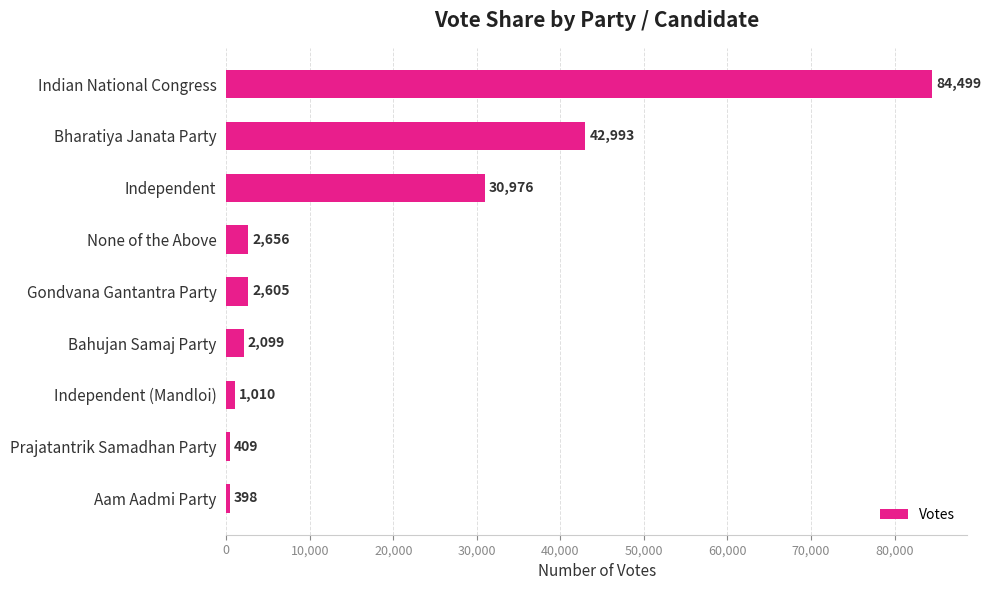

Which has a higher value, Prajatantrik Samadhan Party or Independent (Mandloi)?

Independent (Mandloi)